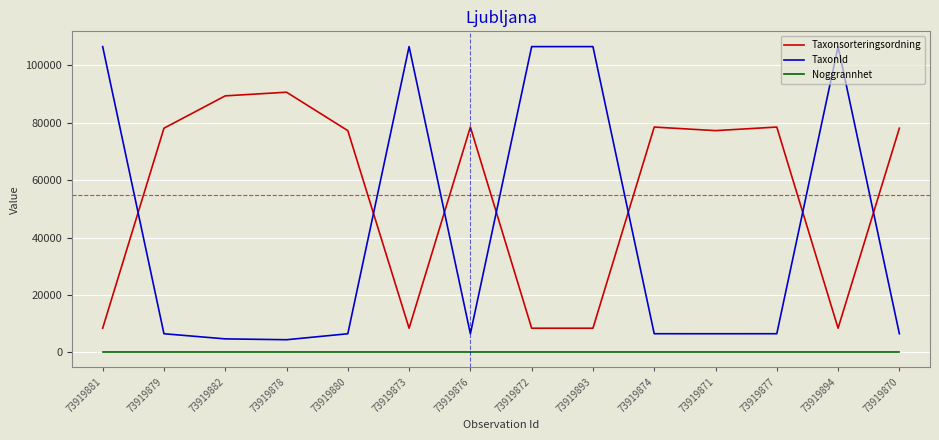

True or false: Noggrannhet and TaxonId intersect in this chart.

False